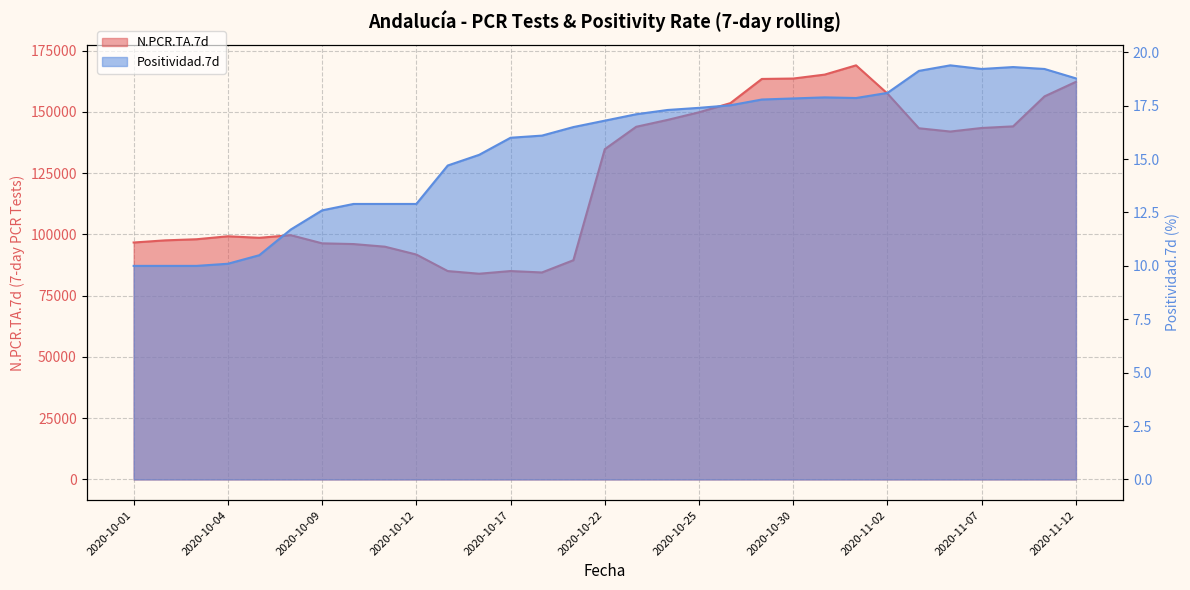

What are all the series names shown in the legend?

N.PCR.TA.7d, Positividad.7d